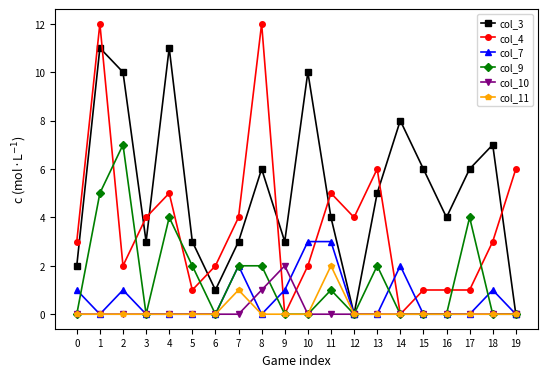

Reading left to right, list all the values displayed in this chart.

col_3: 2	11	10	3	11	3	1	3	6	3	10	4	0	5	8	6	4	6	7	0
col_4: 3	12	2	4	5	1	2	4	12	0	2	5	4	6	0	1	1	1	3	6
col_7: 1	0	1	0	0	0	0	2	0	1	3	3	0	0	2	0	0	0	1	0
col_9: 0	5	7	0	4	2	0	2	2	0	0	1	0	2	0	0	0	4	0	0
col_10: 0	0	0	0	0	0	0	0	1	2	0	0	0	0	0	0	0	0	0	0
col_11: 0	0	0	0	0	0	0	1	0	0	0	2	0	0	0	0	0	0	0	0